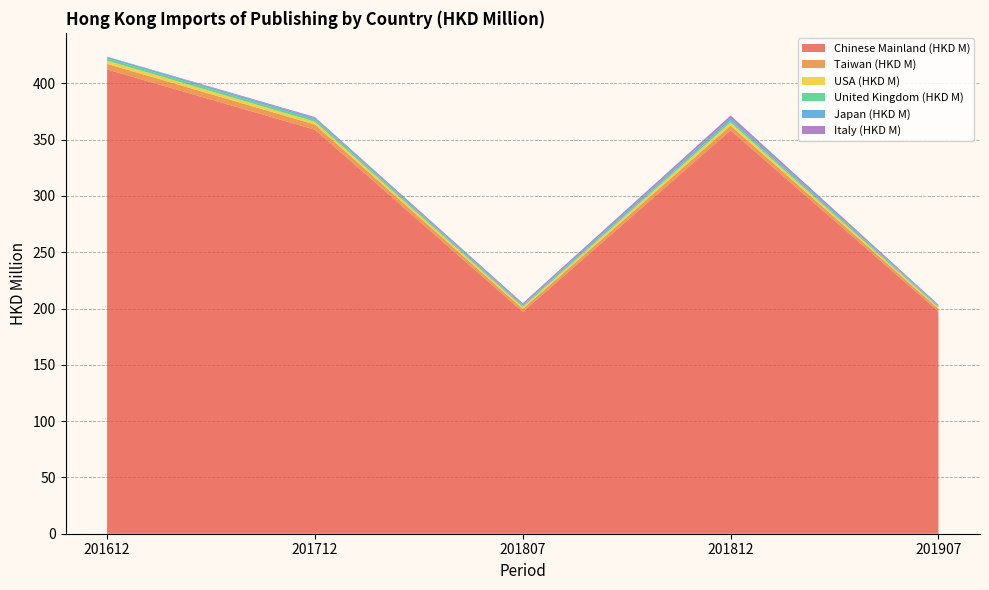

Reading left to right, transcribe all the data shown in this chart.

Chinese Mainland (HKD M): 412.4	358.8	197.0	358.3	197.5
Taiwan (HKD M): 5.0	4.6	2.6	4.2	2.2
USA (HKD M): 2.8	2.4	1.7	2.7	1.2
United Kingdom (HKD M): 2.0	1.9	1.1	1.9	1.0
Japan (HKD M): 1.2	1.4	1.2	2.1	0.8
Italy (HKD M): 0.3	0.9	1.1	2.3	0.7